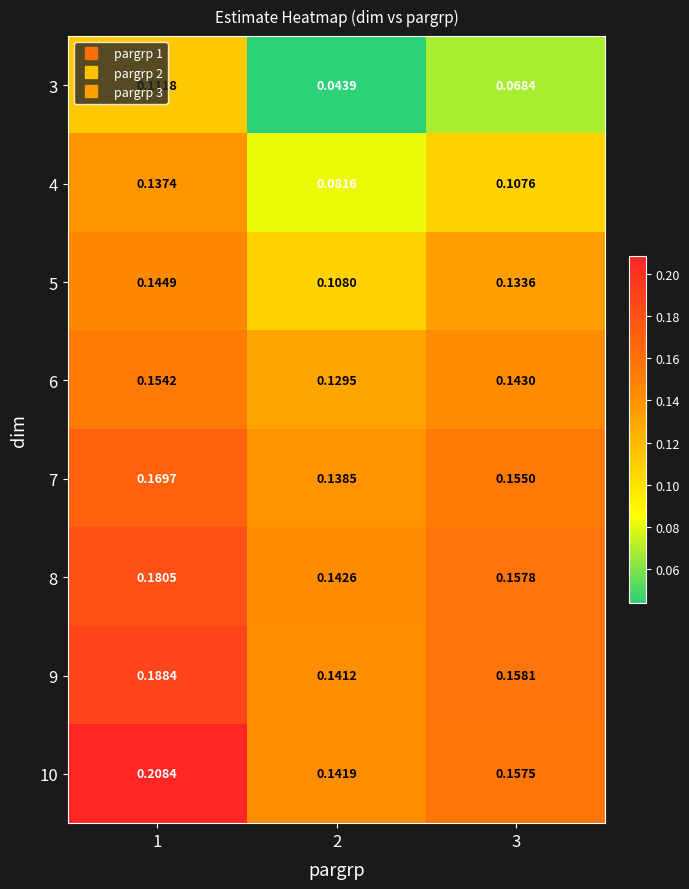

Count the number of data series in this chart.

8